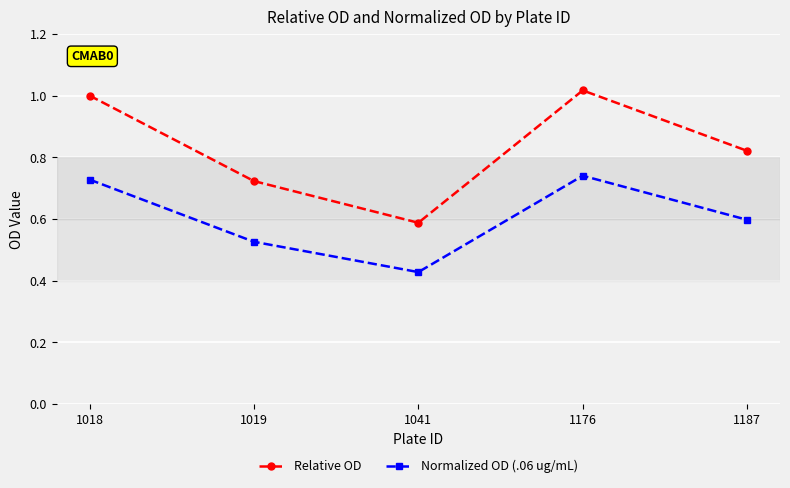

The value of Relative OD at 1018 is 1.4. True or false?

False